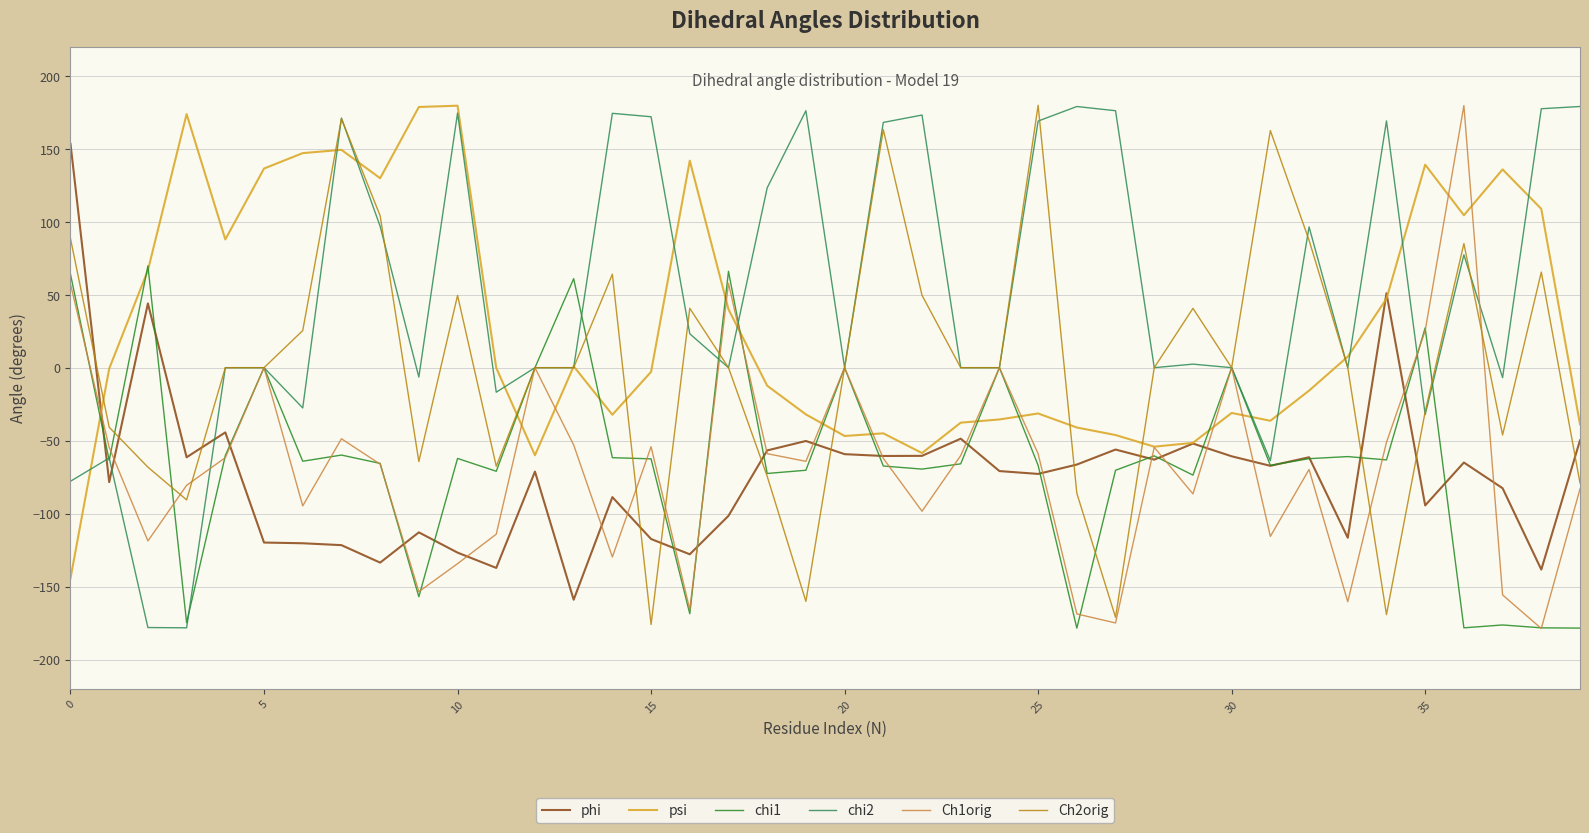

Which series has the largest total across all categories?

chi2